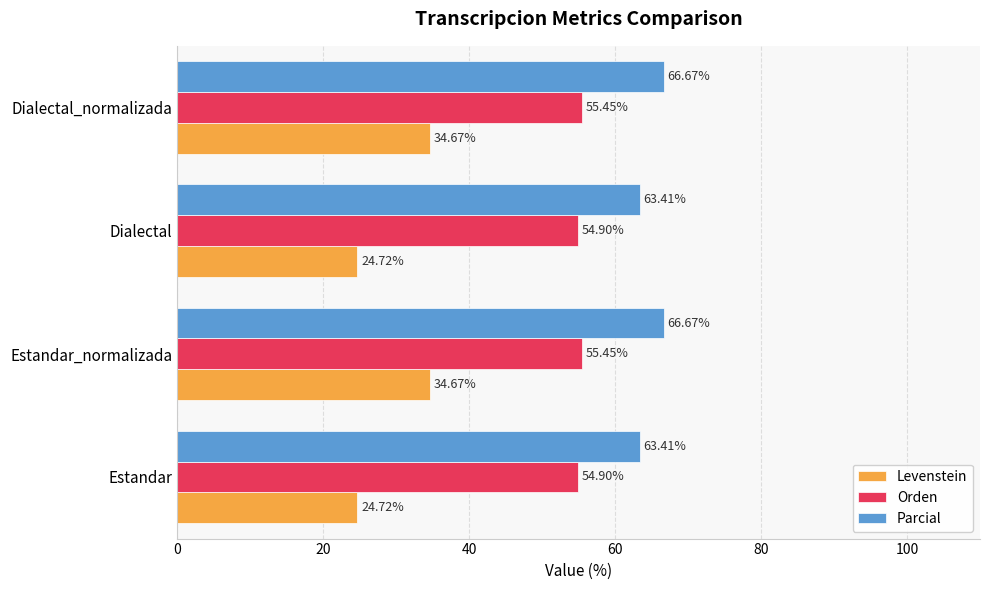

Rank the series at Dialectal from highest to lowest value.

Parcial, Orden, Levenstein